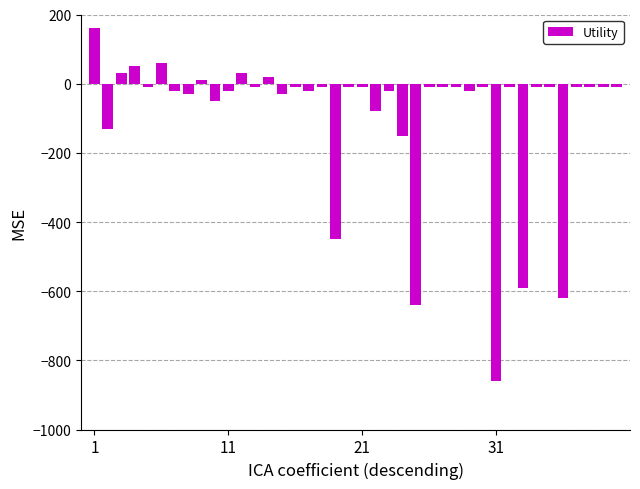

What is the smallest value displayed?

-860